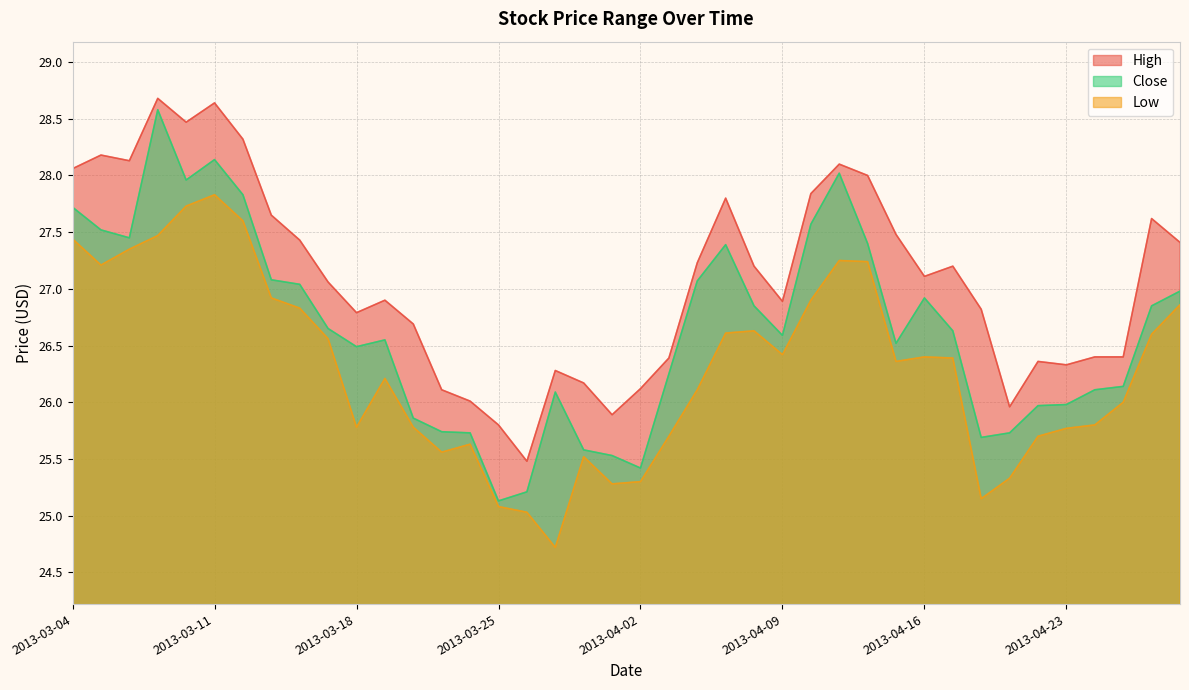

Reading left to right, list all the values displayed in this chart.

High: 2013-03-04=28.1	2013-03-05=28.2	2013-03-06=28.1	2013-03-07=28.7	2013-03-08=28.5	2013-03-11=28.6	2013-03-12=28.3	2013-03-13=27.6	2013-03-14=27.4	2013-03-15=27.1	2013-03-18=26.8	2013-03-19=26.9	2013-03-20=26.7	2013-03-21=26.1	2013-03-22=26.0	2013-03-25=25.8	2013-03-26=25.5	2013-03-27=26.3	2013-03-28=26.2	2013-04-01=25.9	2013-04-02=26.1	2013-04-03=26.4	2013-04-04=27.2	2013-04-05=27.8	2013-04-08=27.2	2013-04-09=26.9	2013-04-10=27.8	2013-04-11=28.1	2013-04-12=28.0	2013-04-15=27.5	2013-04-16=27.1	2013-04-17=27.2	2013-04-18=26.8	2013-04-19=26.0	2013-04-22=26.4	2013-04-23=26.3	2013-04-24=26.4	2013-04-25=26.4	2013-04-26=27.6	2013-04-29=27.4
Close: 2013-03-04=27.7	2013-03-05=27.5	2013-03-06=27.5	2013-03-07=28.6	2013-03-08=28.0	2013-03-11=28.1	2013-03-12=27.8	2013-03-13=27.1	2013-03-14=27.0	2013-03-15=26.6	2013-03-18=26.5	2013-03-19=26.5	2013-03-20=25.9	2013-03-21=25.7	2013-03-22=25.7	2013-03-25=25.1	2013-03-26=25.2	2013-03-27=26.1	2013-03-28=25.6	2013-04-01=25.5	2013-04-02=25.4	2013-04-03=26.2	2013-04-04=27.1	2013-04-05=27.4	2013-04-08=26.9	2013-04-09=26.6	2013-04-10=27.6	2013-04-11=28.0	2013-04-12=27.4	2013-04-15=26.5	2013-04-16=26.9	2013-04-17=26.6	2013-04-18=25.7	2013-04-19=25.7	2013-04-22=26.0	2013-04-23=26.0	2013-04-24=26.1	2013-04-25=26.1	2013-04-26=26.9	2013-04-29=27.0
Low: 2013-03-04=27.4	2013-03-05=27.2	2013-03-06=27.4	2013-03-07=27.5	2013-03-08=27.7	2013-03-11=27.8	2013-03-12=27.6	2013-03-13=26.9	2013-03-14=26.8	2013-03-15=26.6	2013-03-18=25.8	2013-03-19=26.2	2013-03-20=25.8	2013-03-21=25.6	2013-03-22=25.6	2013-03-25=25.1	2013-03-26=25.0	2013-03-27=24.7	2013-03-28=25.5	2013-04-01=25.3	2013-04-02=25.3	2013-04-03=25.7	2013-04-04=26.1	2013-04-05=26.6	2013-04-08=26.6	2013-04-09=26.4	2013-04-10=26.9	2013-04-11=27.2	2013-04-12=27.2	2013-04-15=26.4	2013-04-16=26.4	2013-04-17=26.4	2013-04-18=25.1	2013-04-19=25.3	2013-04-22=25.7	2013-04-23=25.8	2013-04-24=25.8	2013-04-25=26.0	2013-04-26=26.6	2013-04-29=26.9